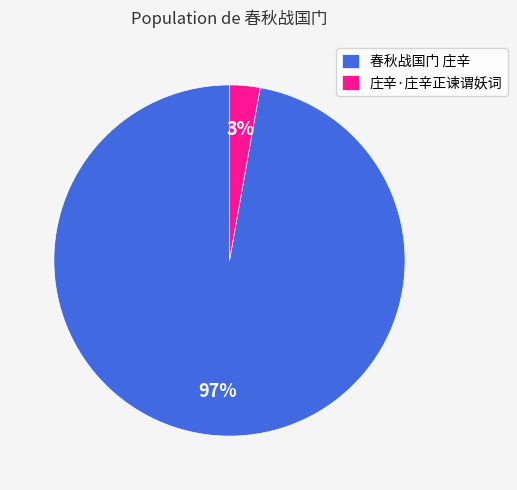

How many slices are in this pie chart?

2